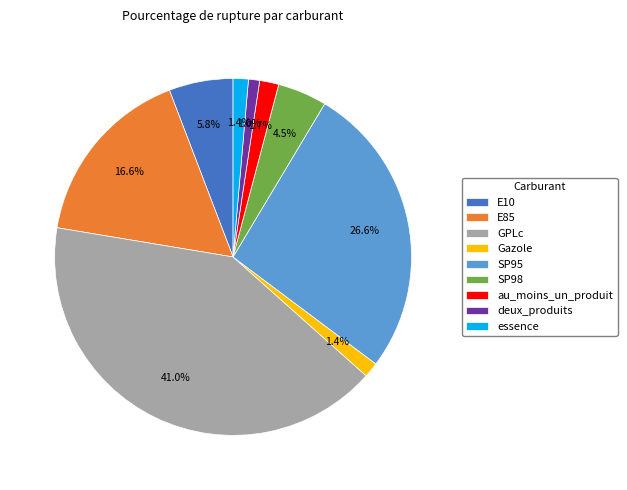

Count the number of slices in the pie.

9